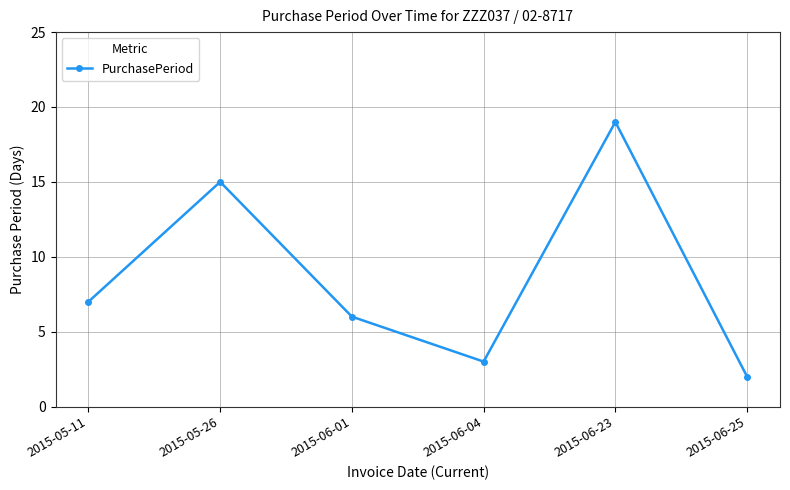

The chart shows a value of 7 at 2015-05-11. True or false?

True